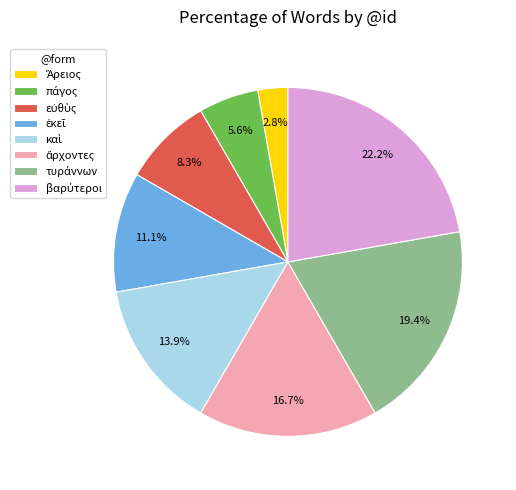

Does any single category account for the majority?

No